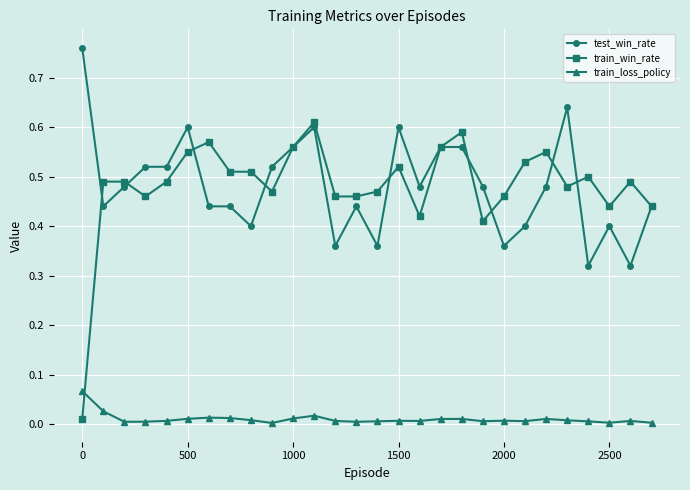

Count the number of categories in the chart.

28